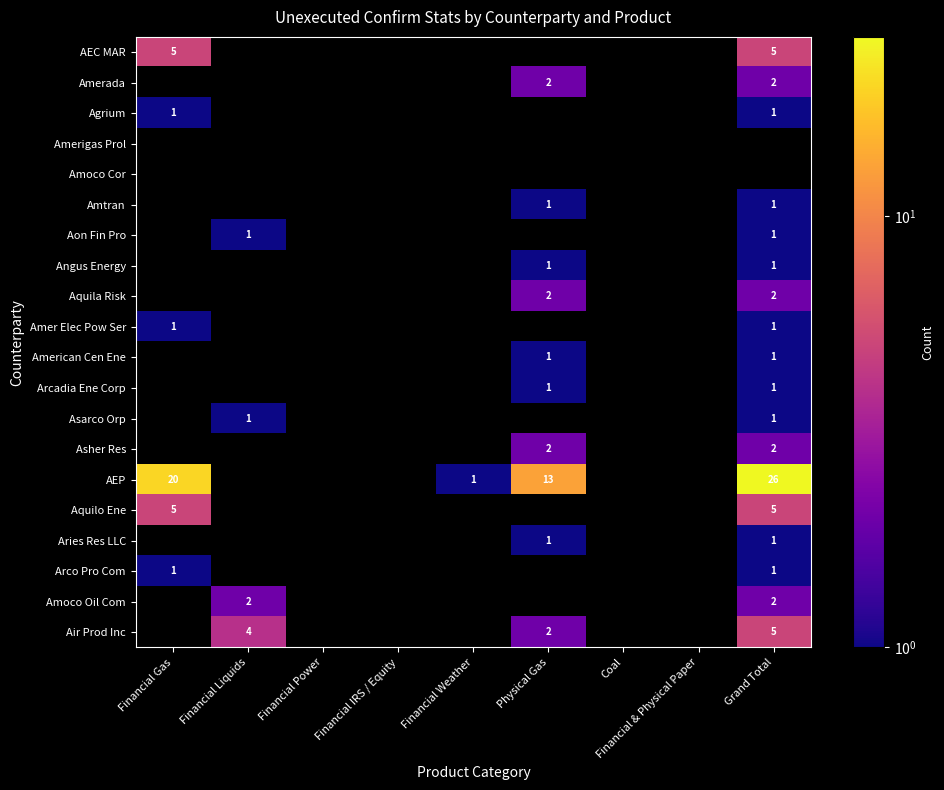

At how many categories does at least one series exceed 18?

2